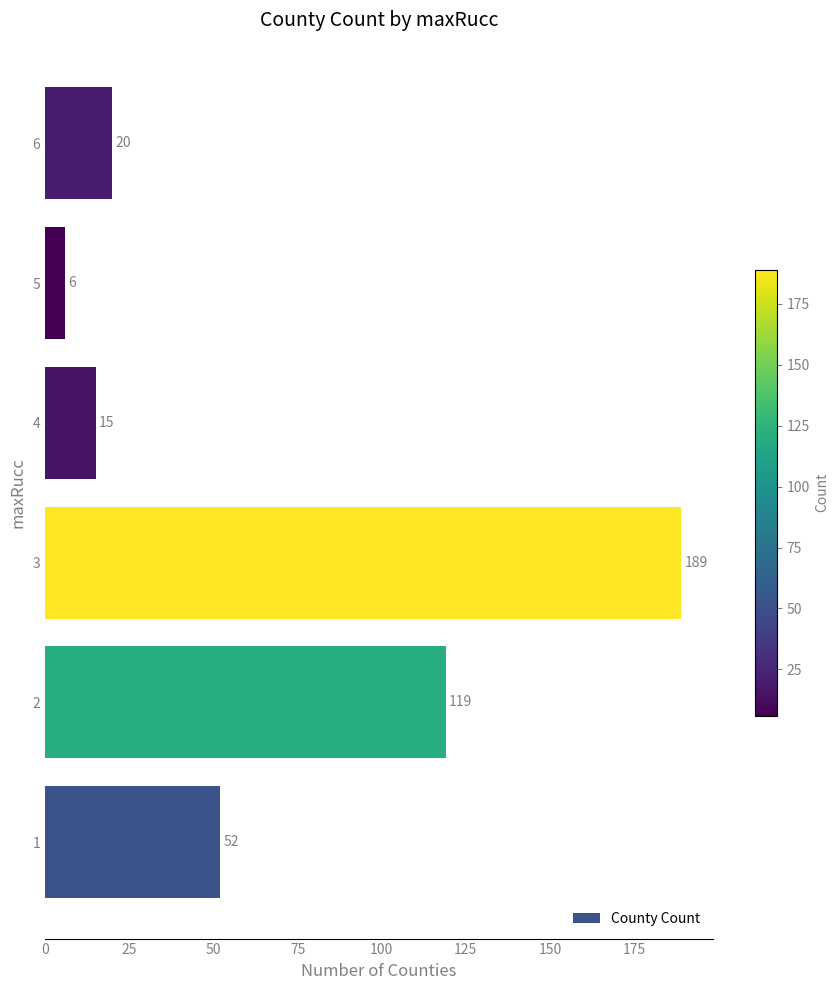

Which label corresponds to the smallest value in the chart?

5